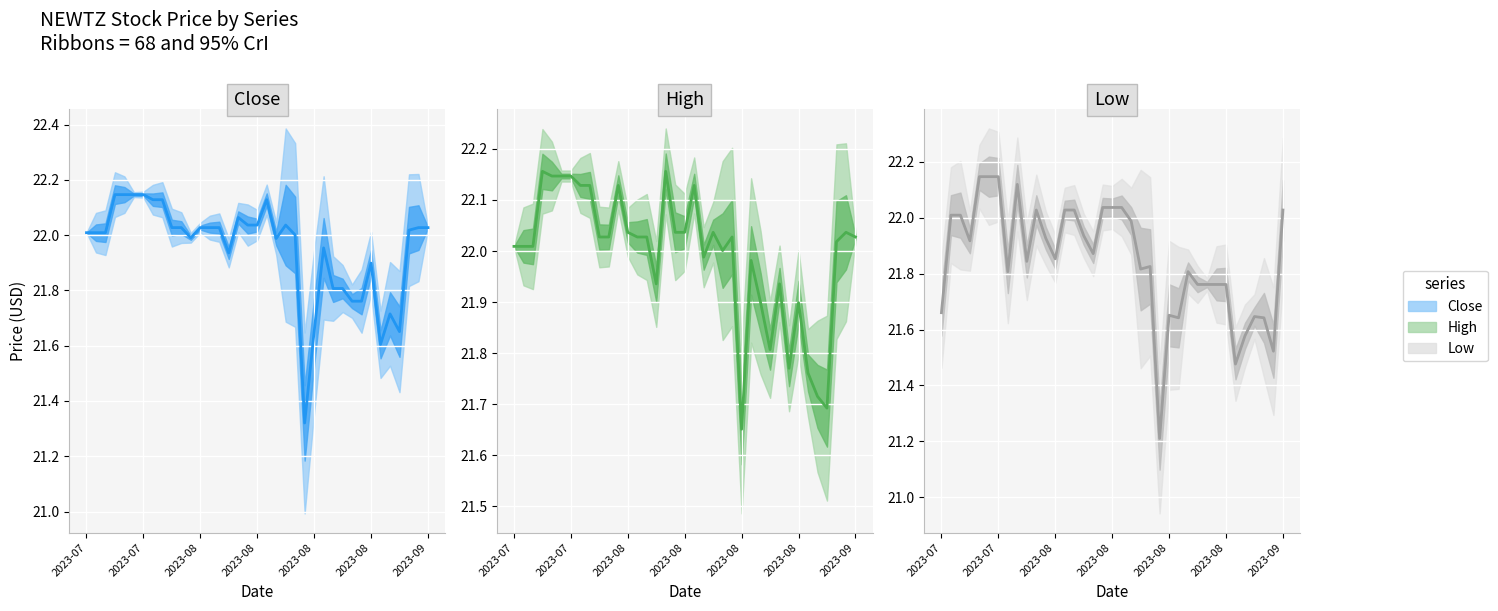

Which series has the largest range (max minus min)?

Low